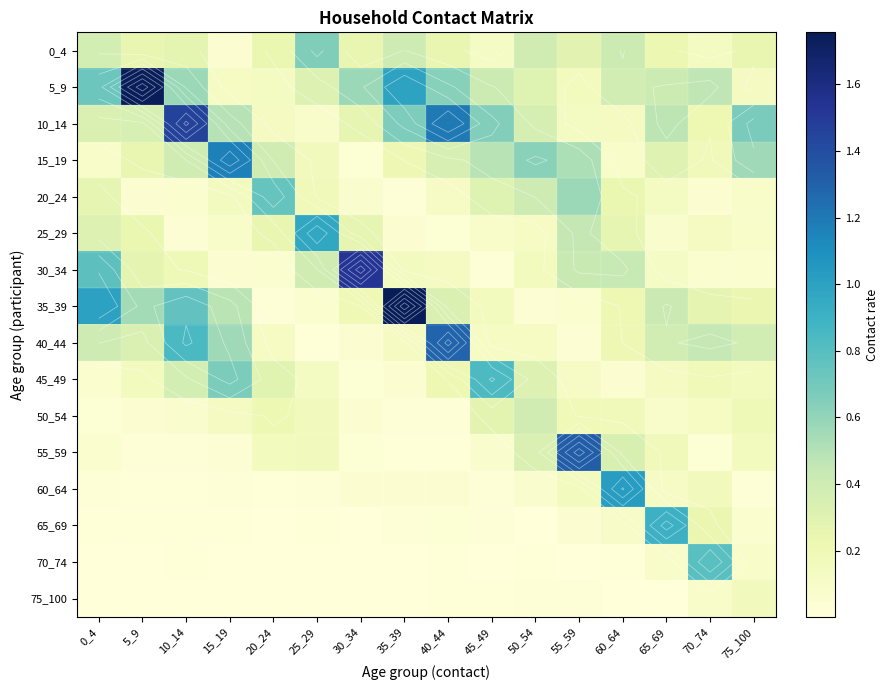

What is the total value across all series at 50_54?

3.6